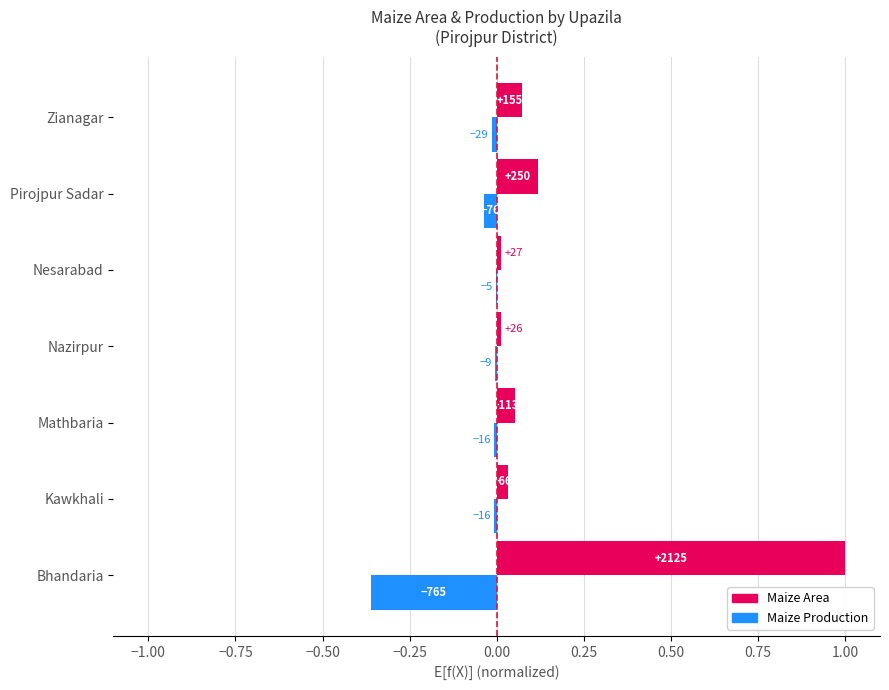

What are all the series names shown in the legend?

Maize Area, Maize Production